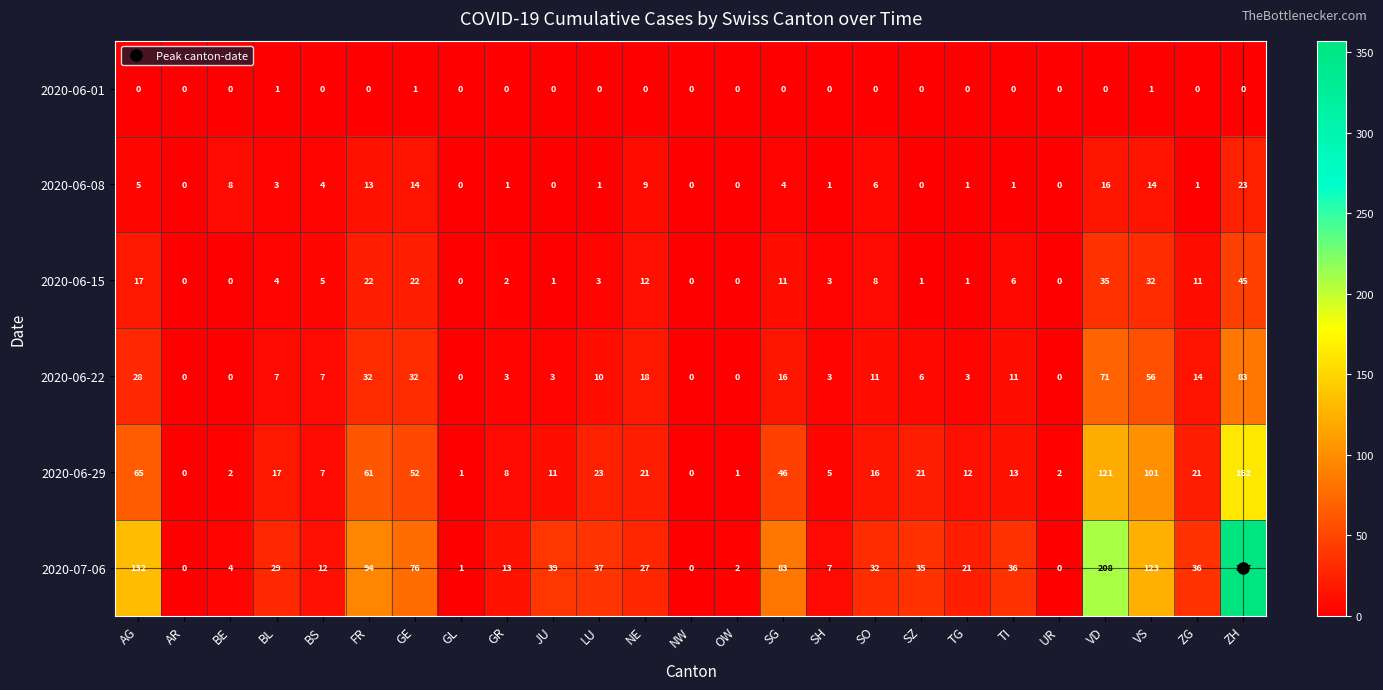

How many distinct data groups are displayed?

6